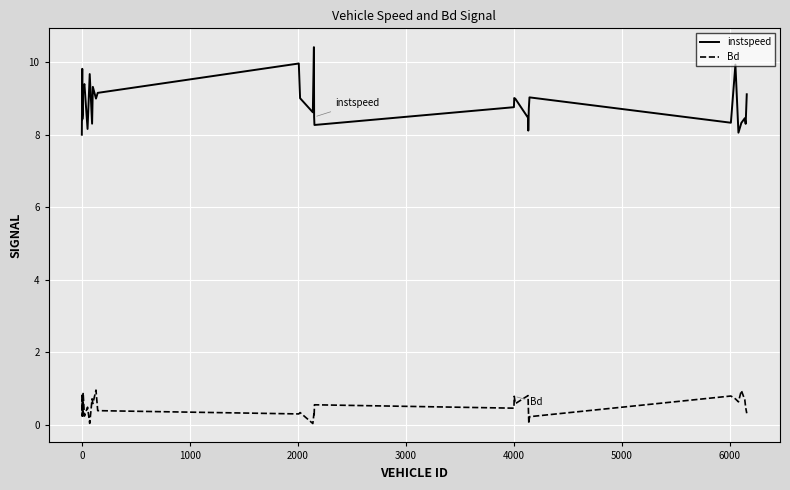

Rank the series by their maximum value, from lowest to highest.

Bd, instspeed